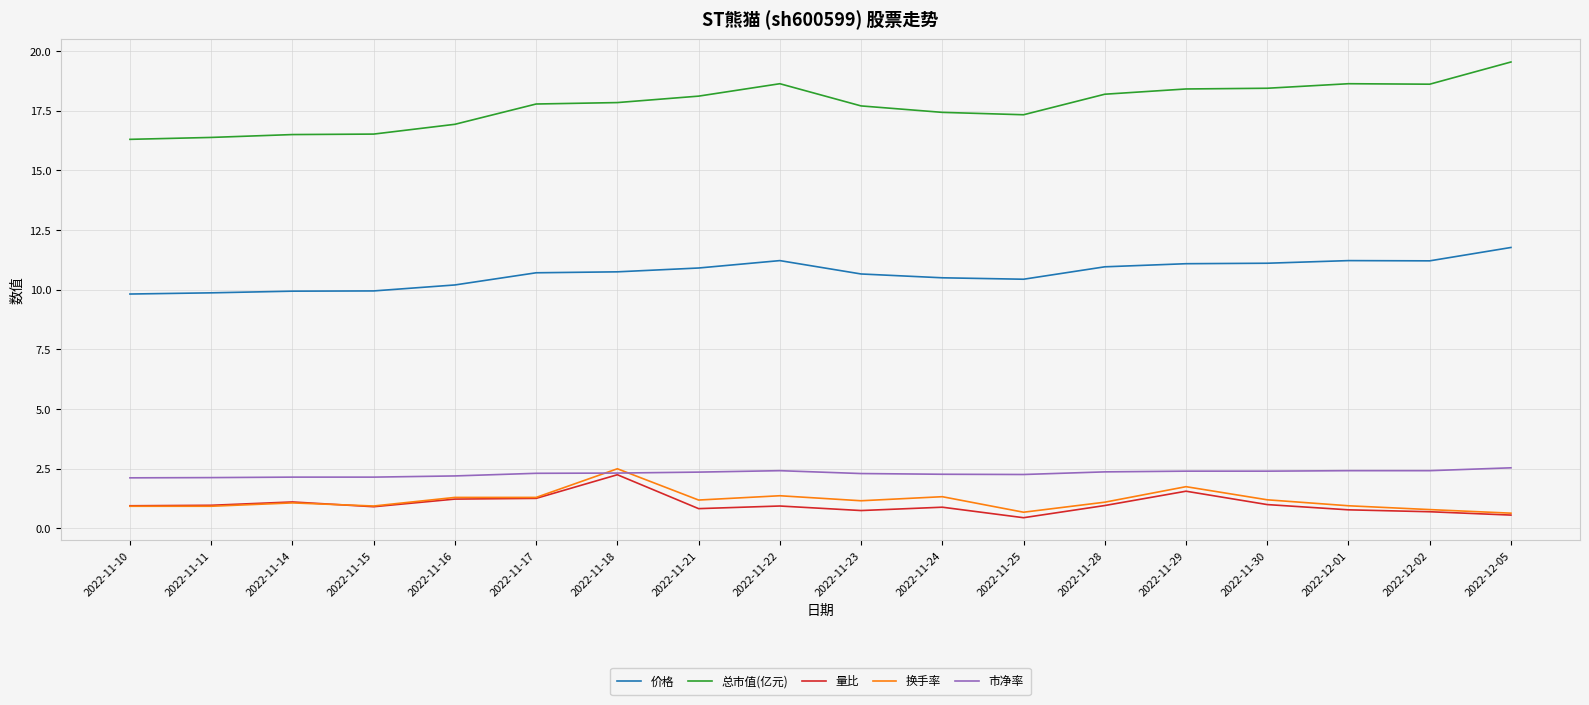

Which series has the largest range (max minus min)?

总市值(亿元)